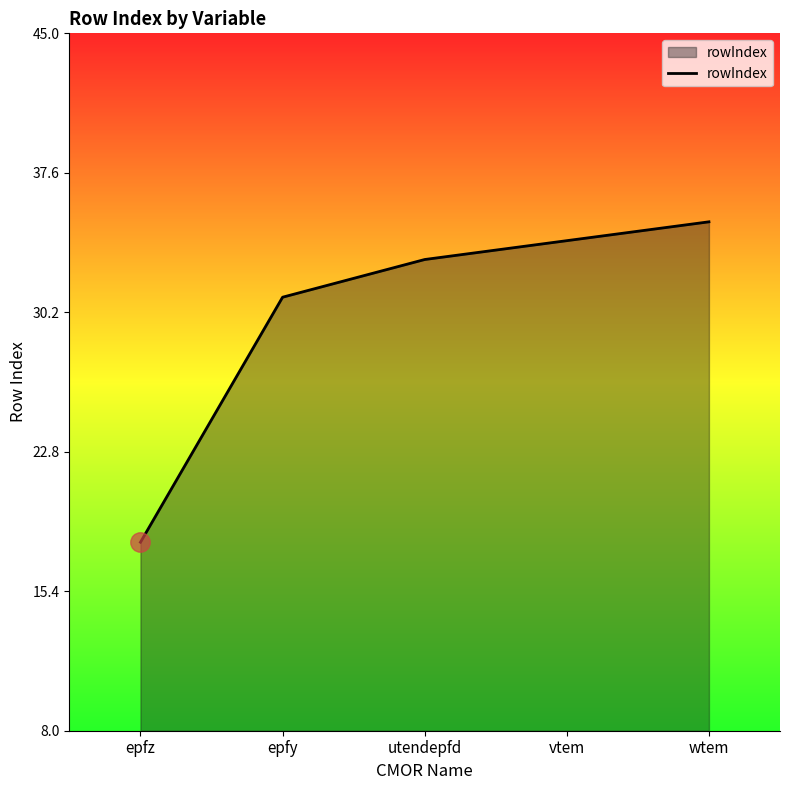

How many lines are shown in the chart?

1